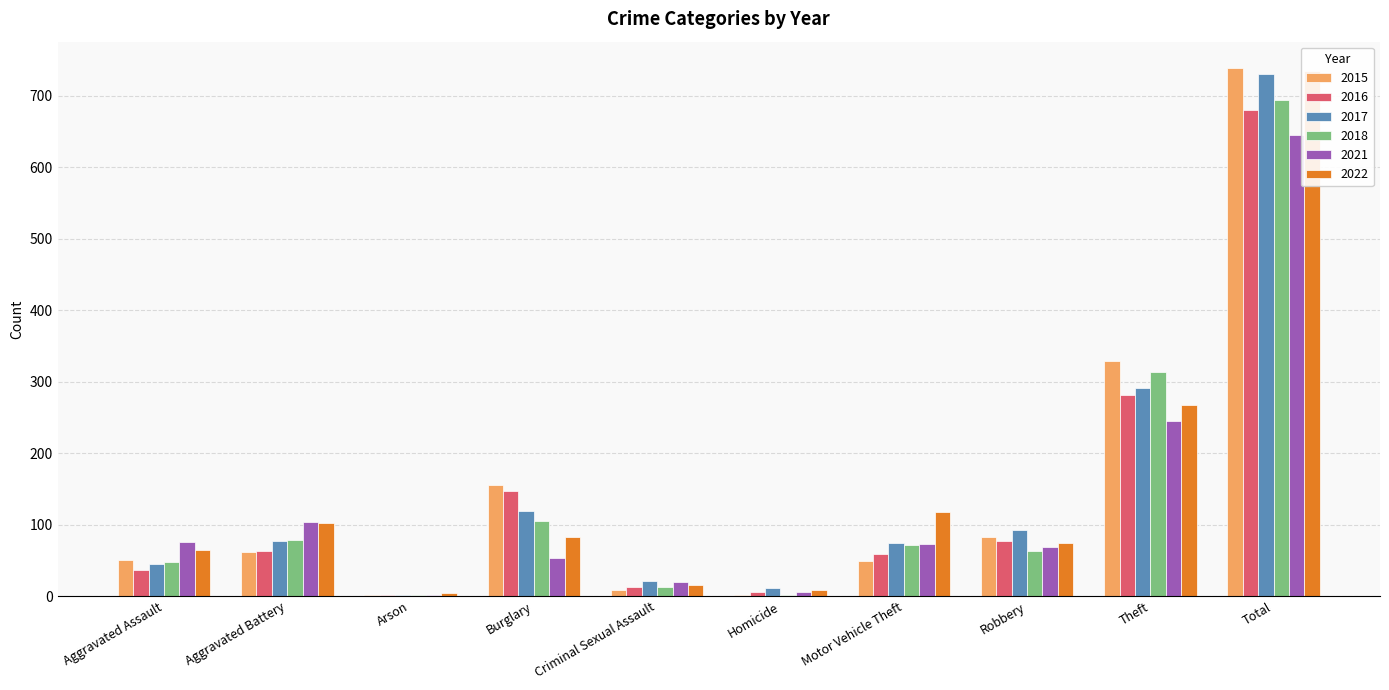

Which series has the largest total across all categories?

2015